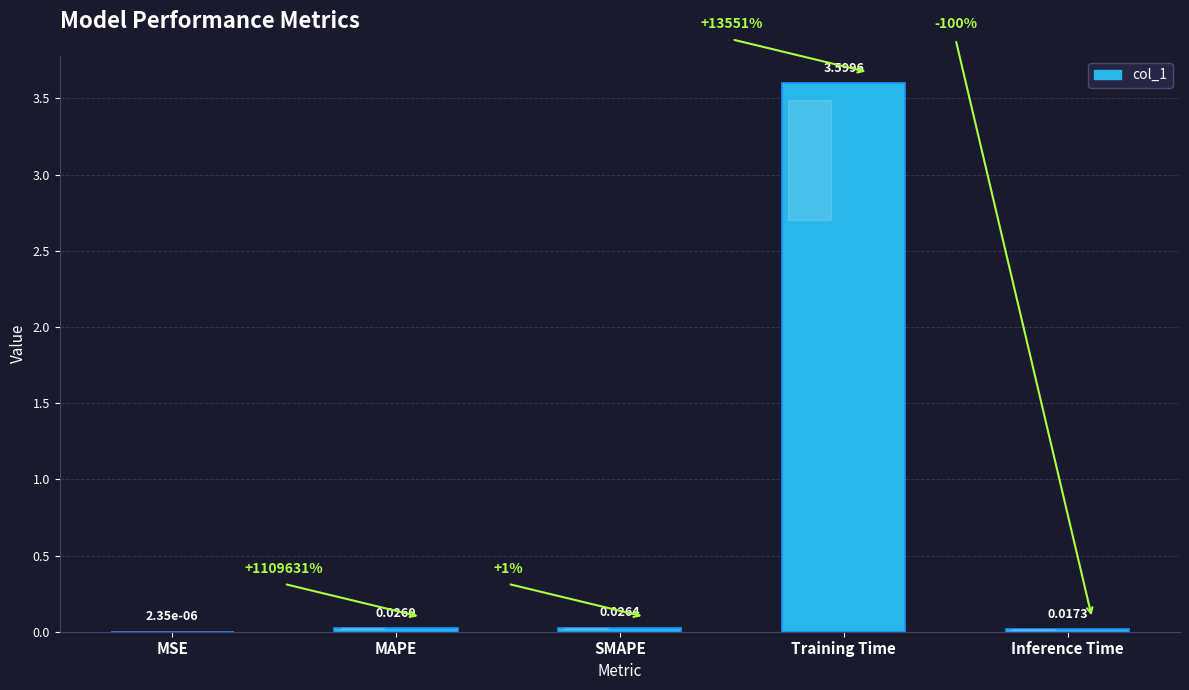

Between Inference Time and SMAPE, which is larger?

SMAPE